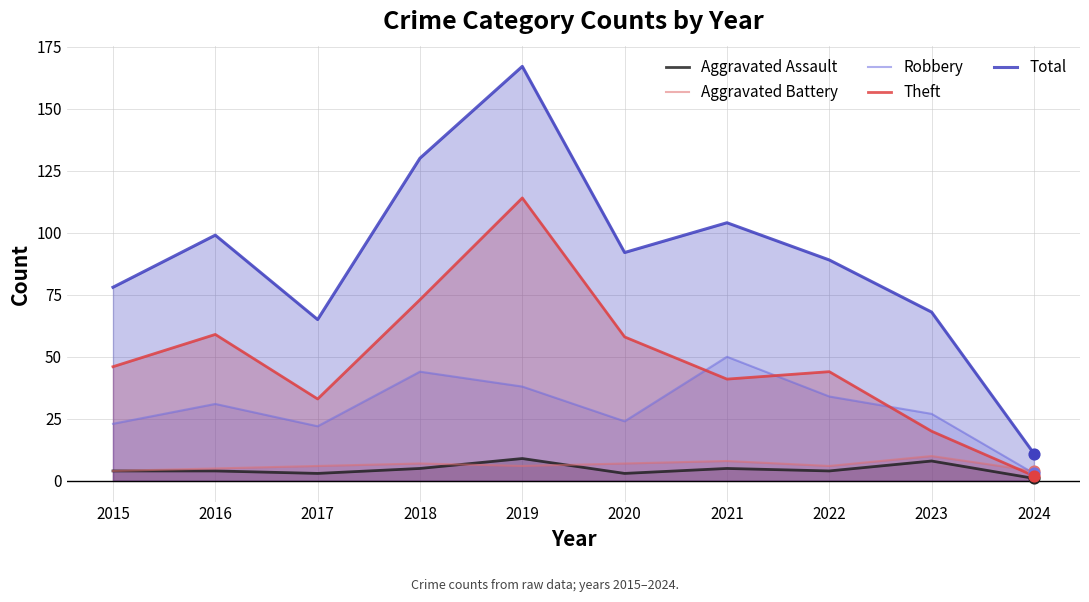

Which series reaches the maximum Y coordinate?

Total